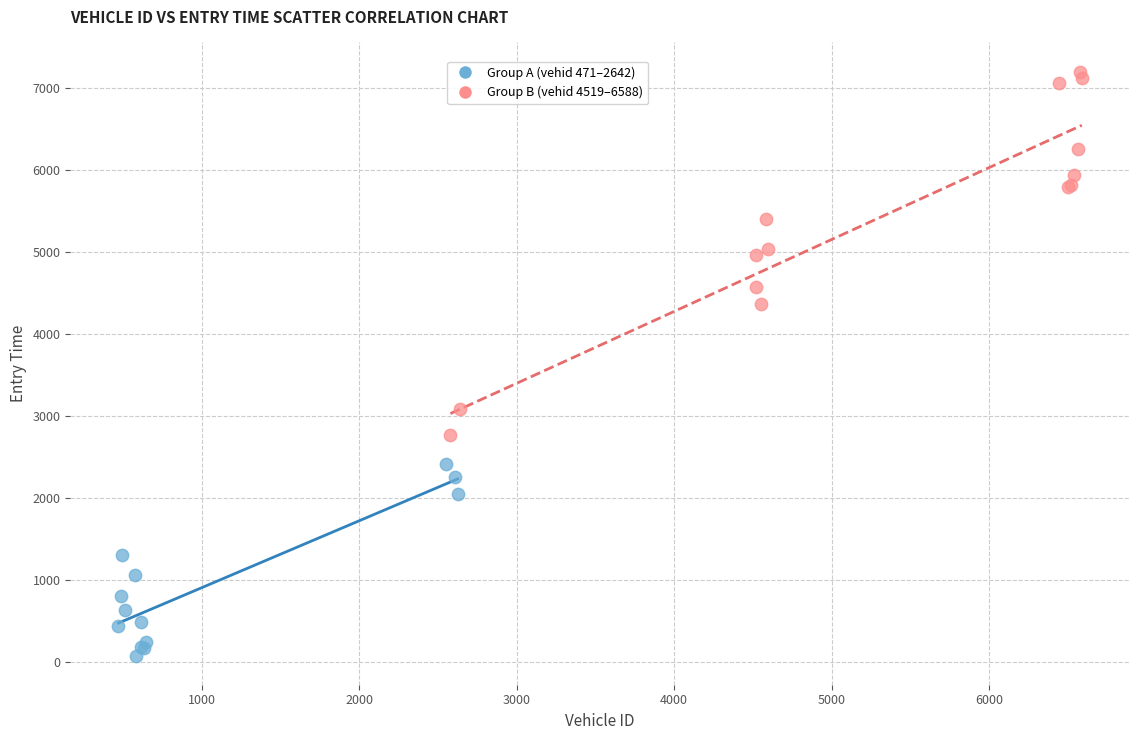

Which series reaches the maximum Y coordinate?

Group B (vehid 4519–6588)